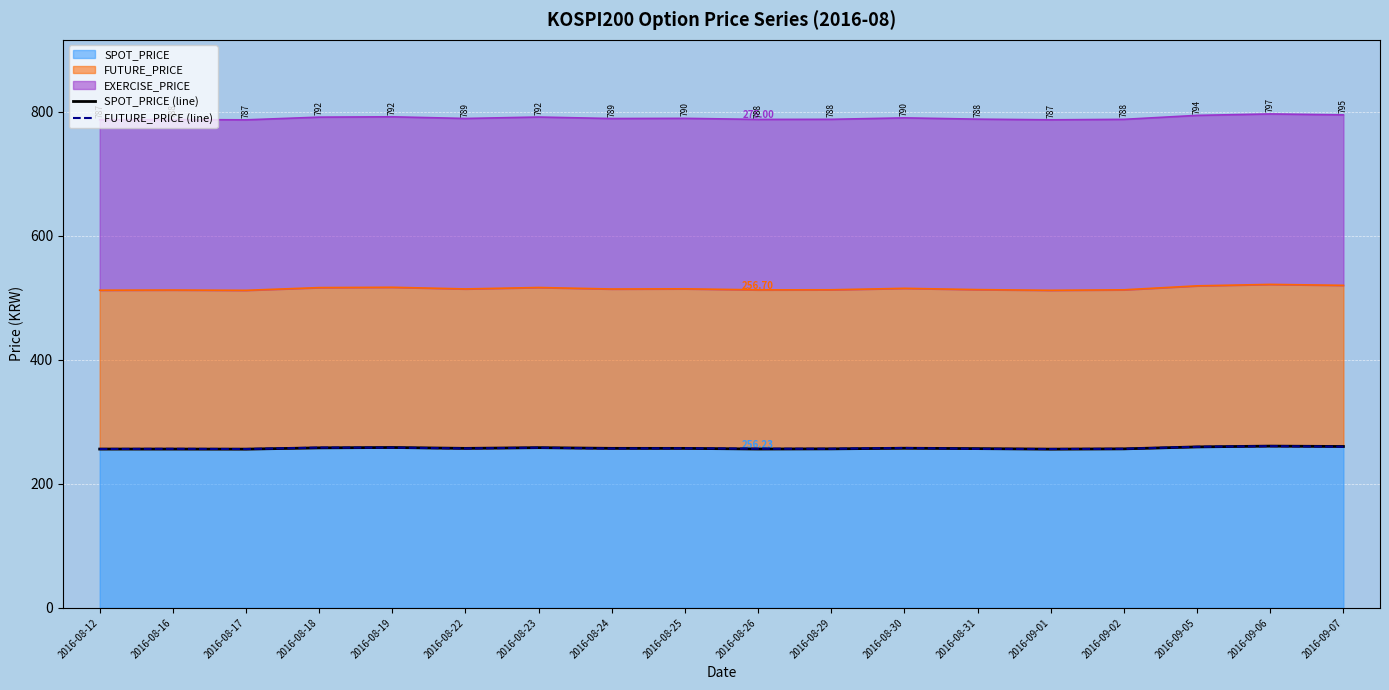

Does the chart display data point markers on the line(s)?

No